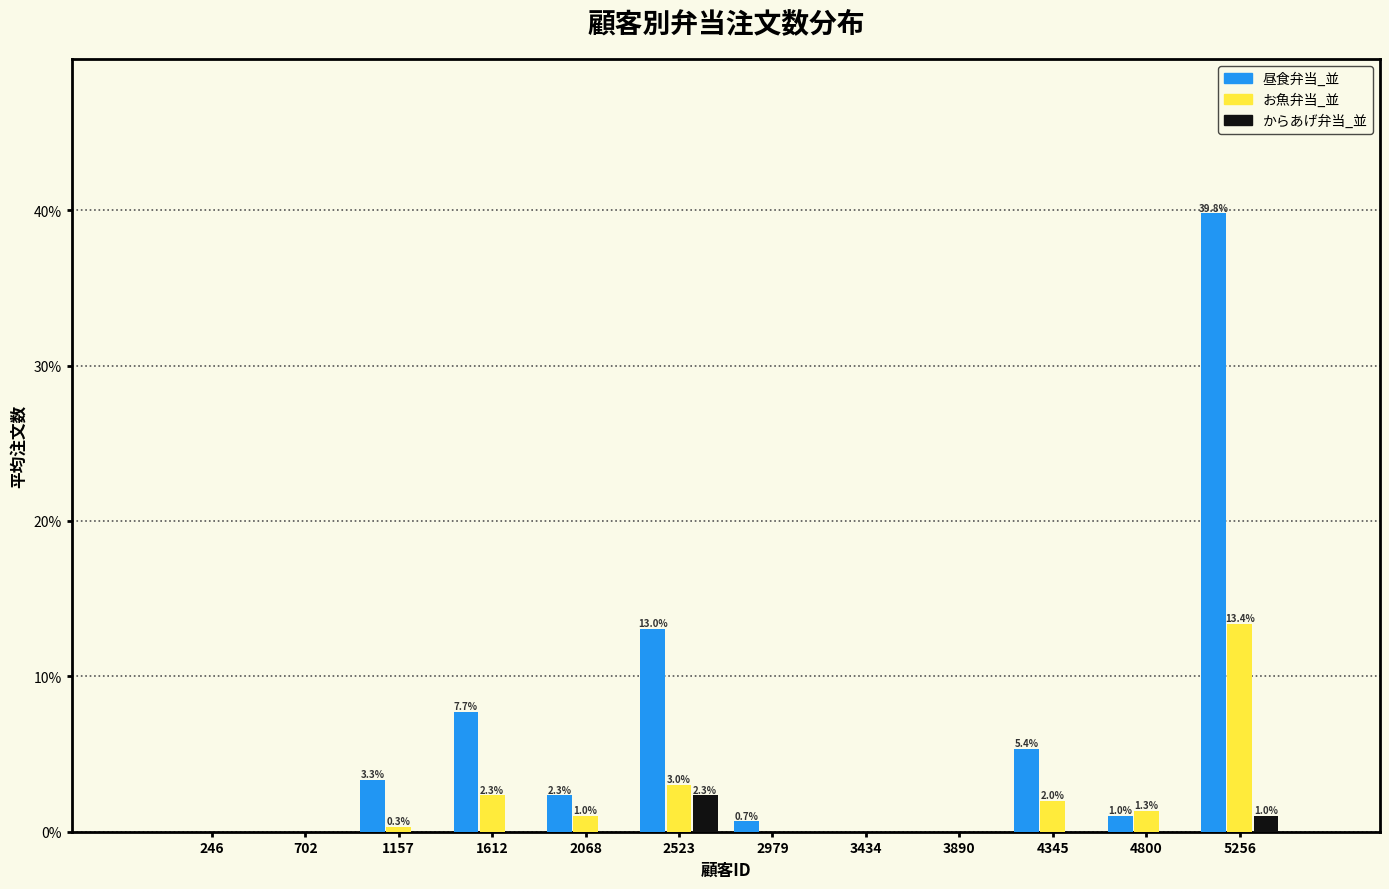

In the 昼食弁当_並 series, which range on the x-axis has the tallest bar?

5050 to 5500